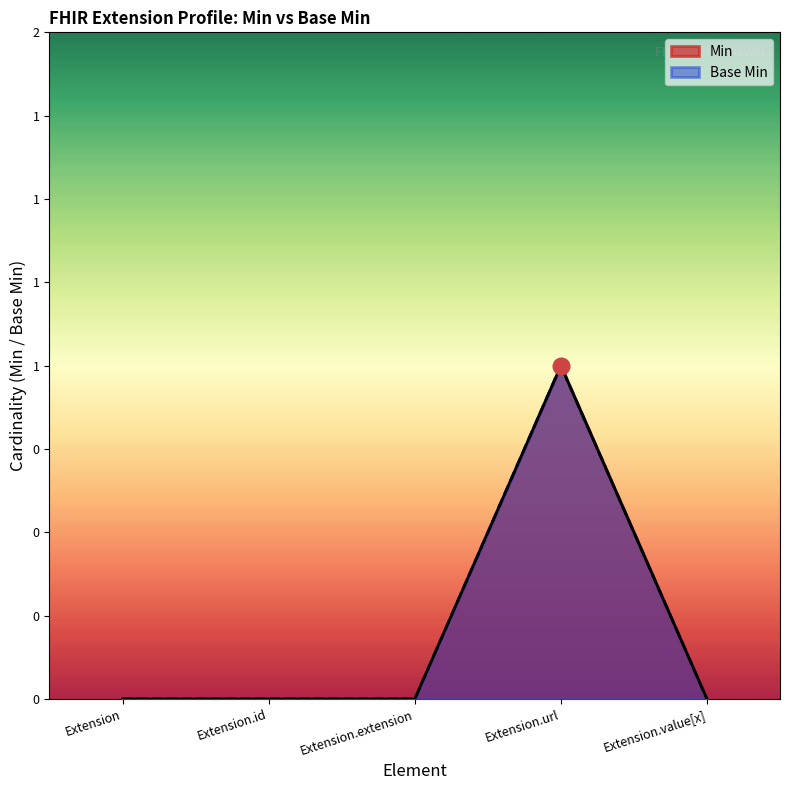

True or false: Min and Base Min intersect in this chart.

False